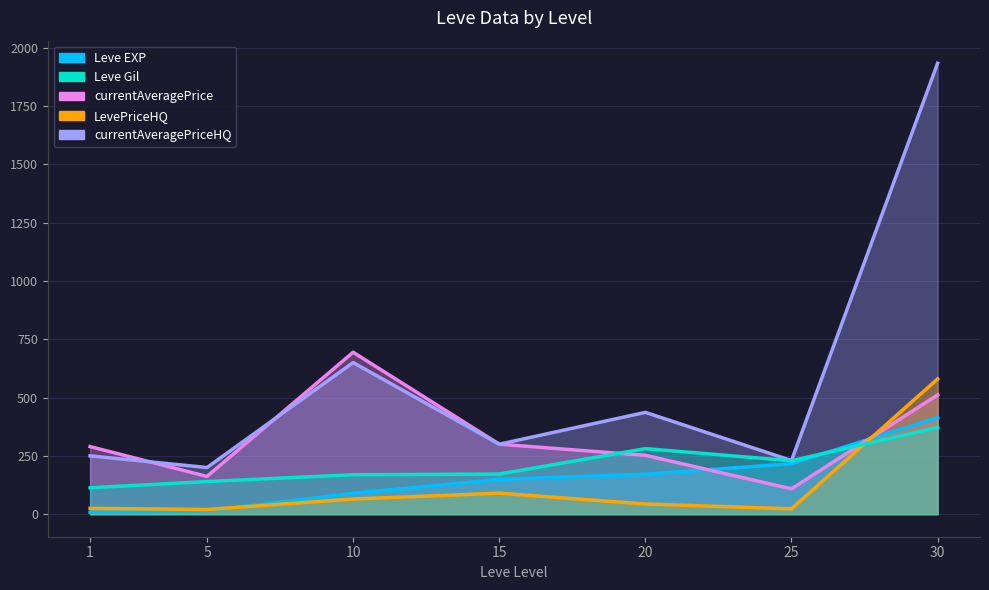

In LevePriceHQ, how many points are higher than both neighbors (excluding endpoints)?

1